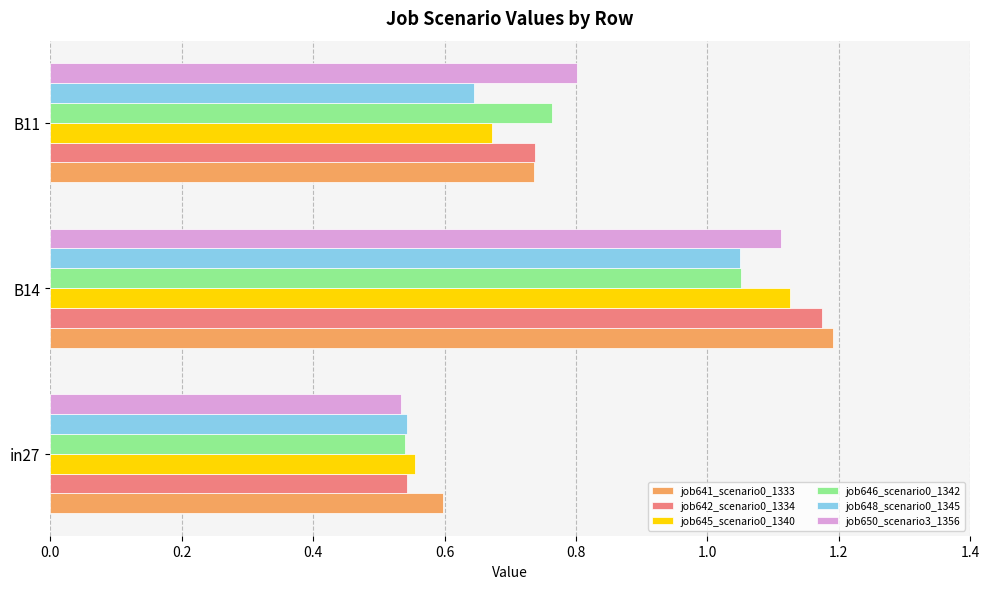

At which category does the chart reach its minimum across all series?

in27